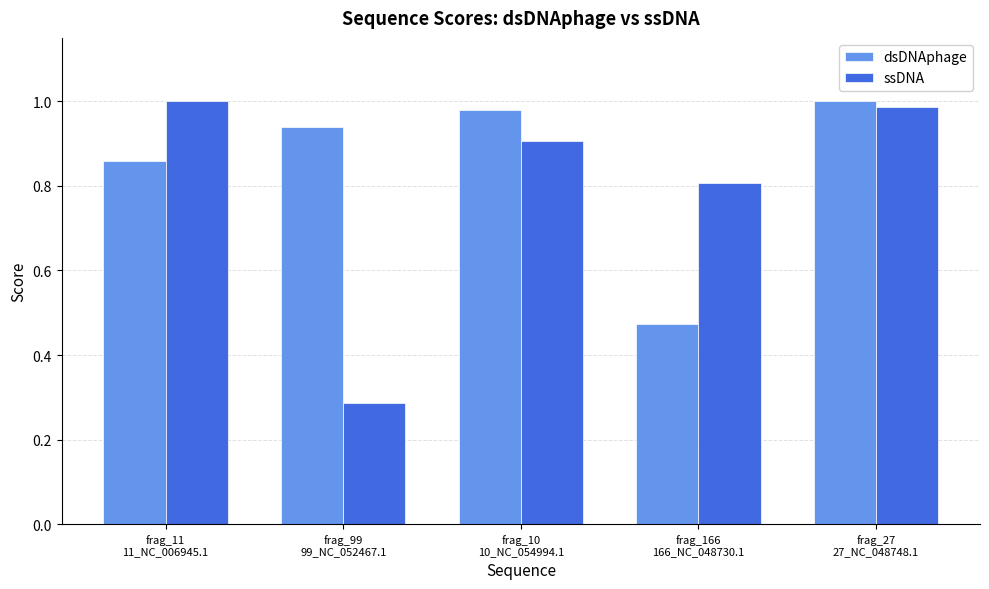

Rank the series by their average value, from highest to lowest.

dsDNAphage, ssDNA